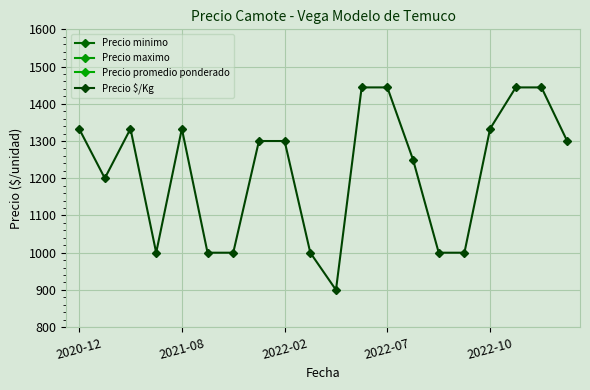

How many values in the Precio $/Kg series are below 1300?

9